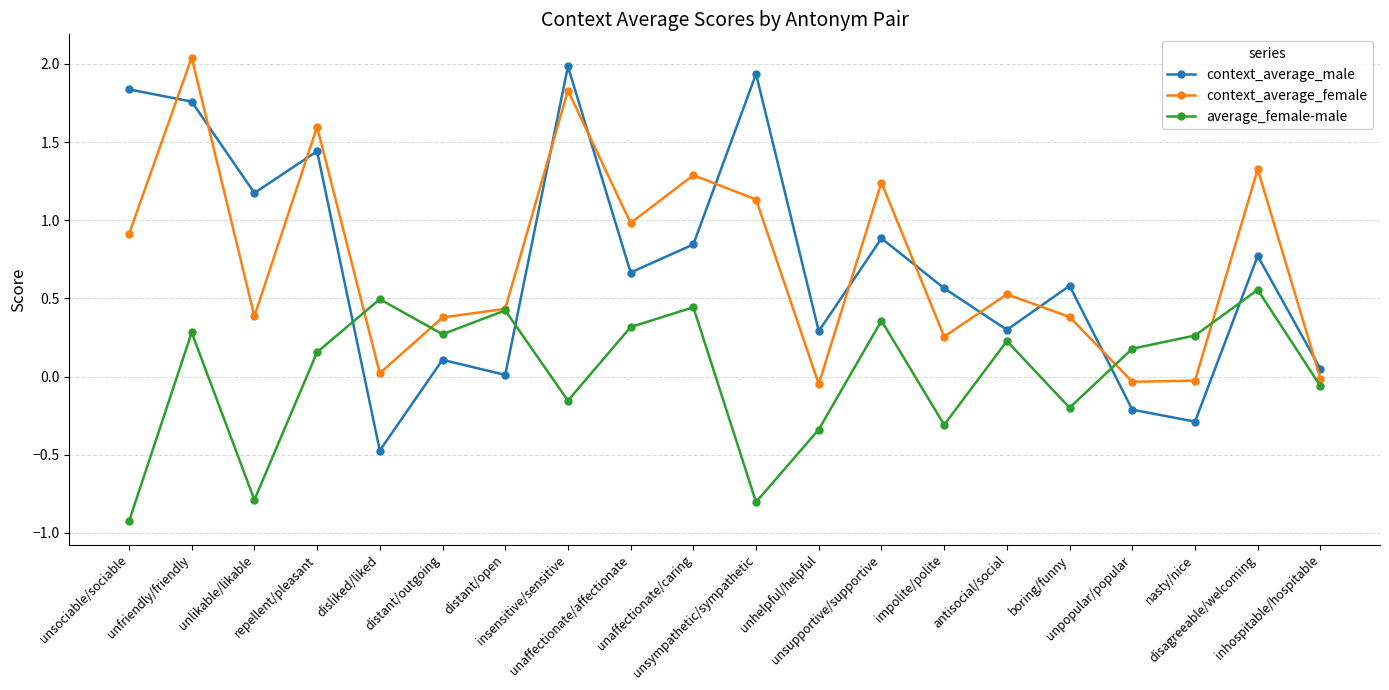

The value of context_average_female at unsociable/sociable is 0.4. True or false?

False